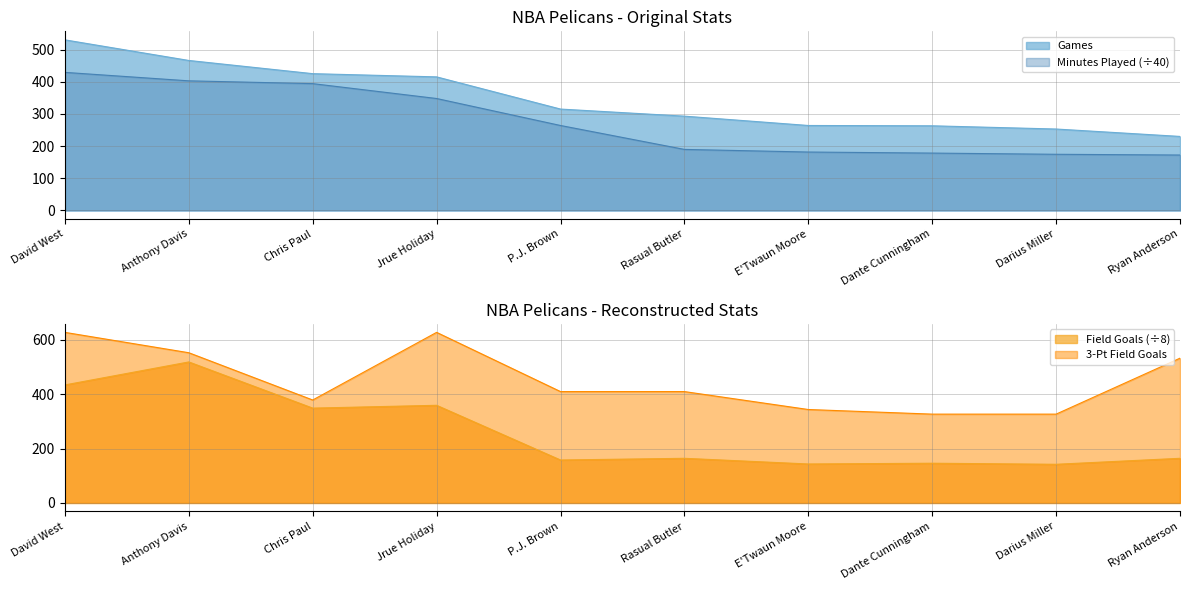

How many lines are shown in the chart?

4